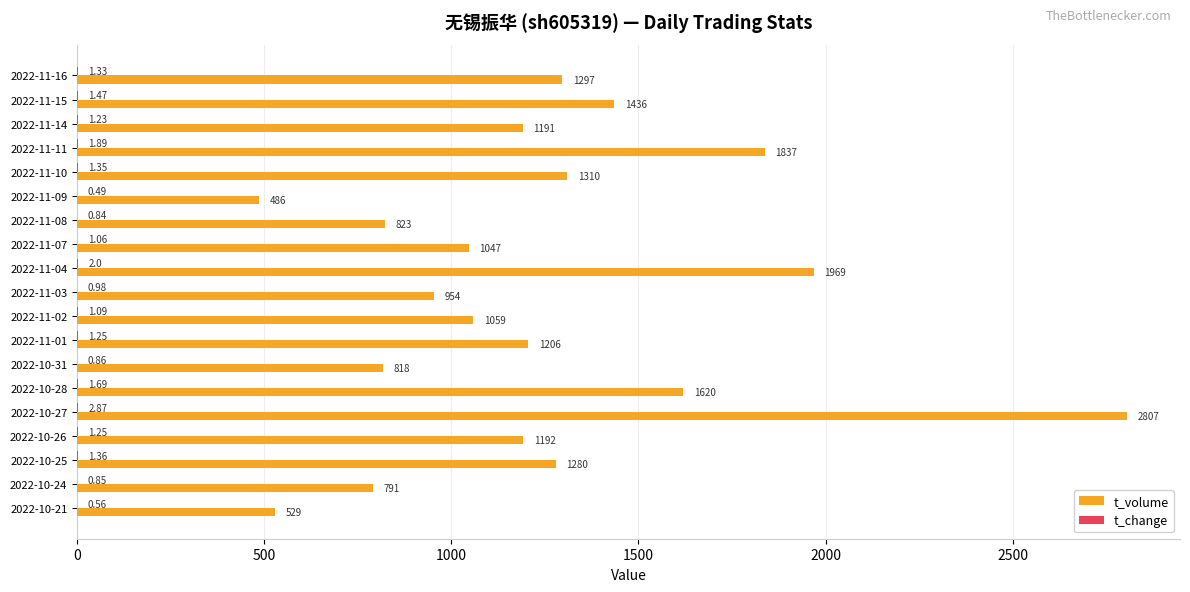

What is the sum of all t_volume values?

23652.0